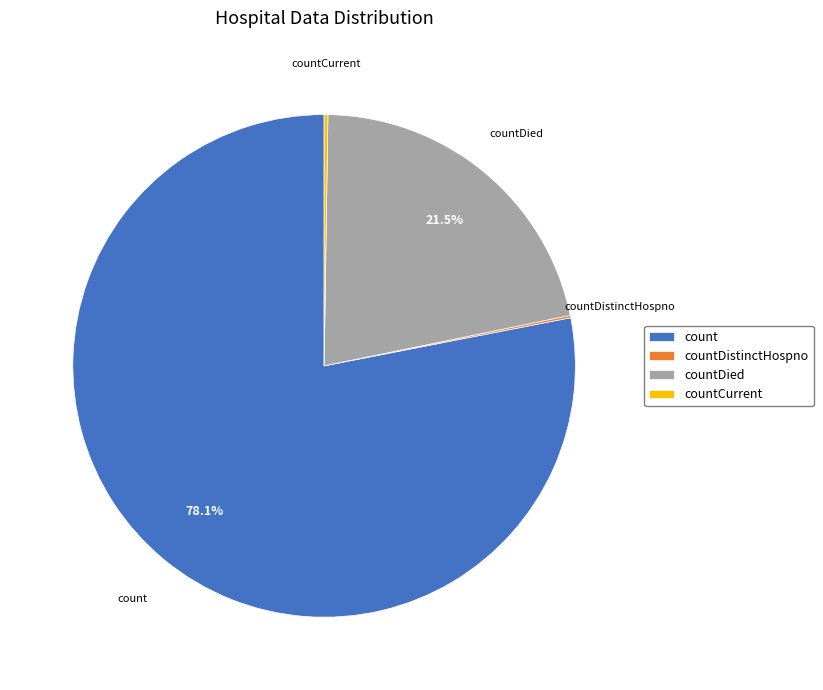

Does any single category account for the majority?

Yes